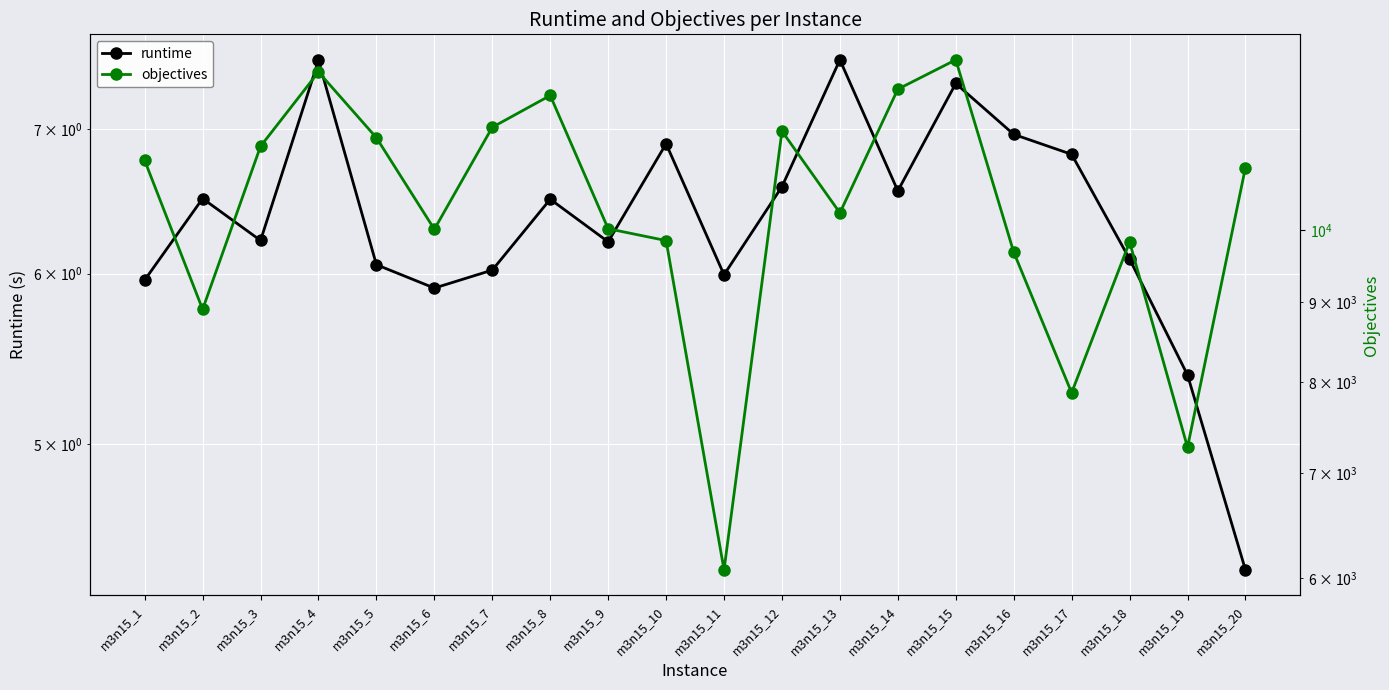

True or false: objectives has more than 1 interior local peaks.

True